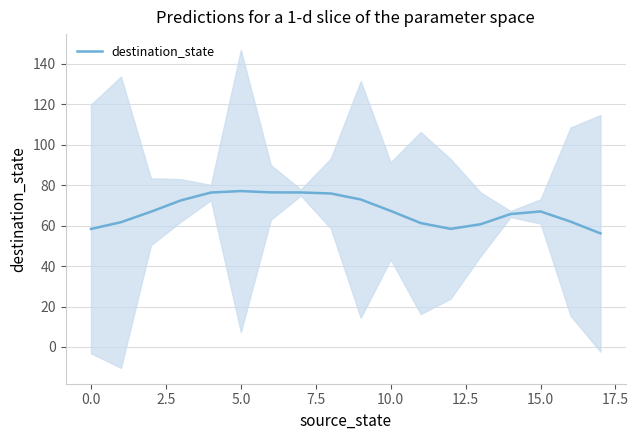

Count the number of data series in this chart.

1